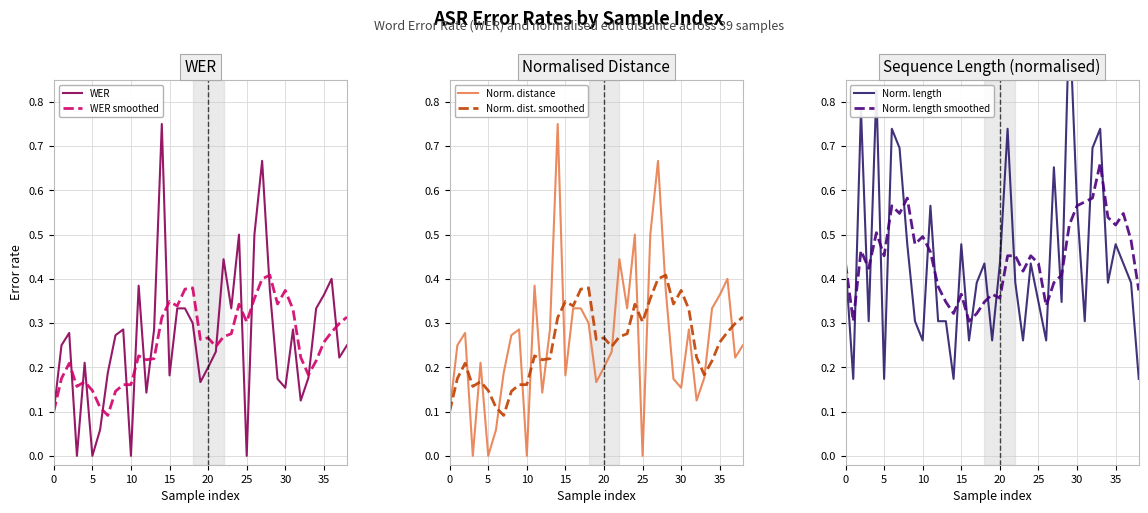

What is the sum of all Norm. length smoothed values?

17.5